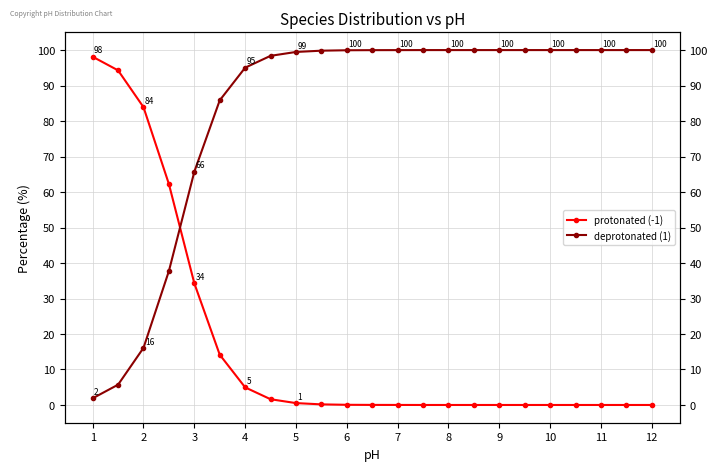

Reading left to right, transcribe all the data shown in this chart.

protonated (-1): 98.1	94.3	83.9	62.2	34.3	14.2	5.0	1.6	0.5	0.2	0.1	0.0	0.0	0.0	0.0	0.0	0.0	0.0	0.0	0.0	0.0	0.0	0.0
deprotonated (1): 1.9	5.7	16.1	37.8	65.7	85.8	95.0	98.4	99.5	99.8	100.0	100.0	100.0	100.0	100.0	100.0	100.0	100.0	100.0	100.0	100.0	100.0	100.0